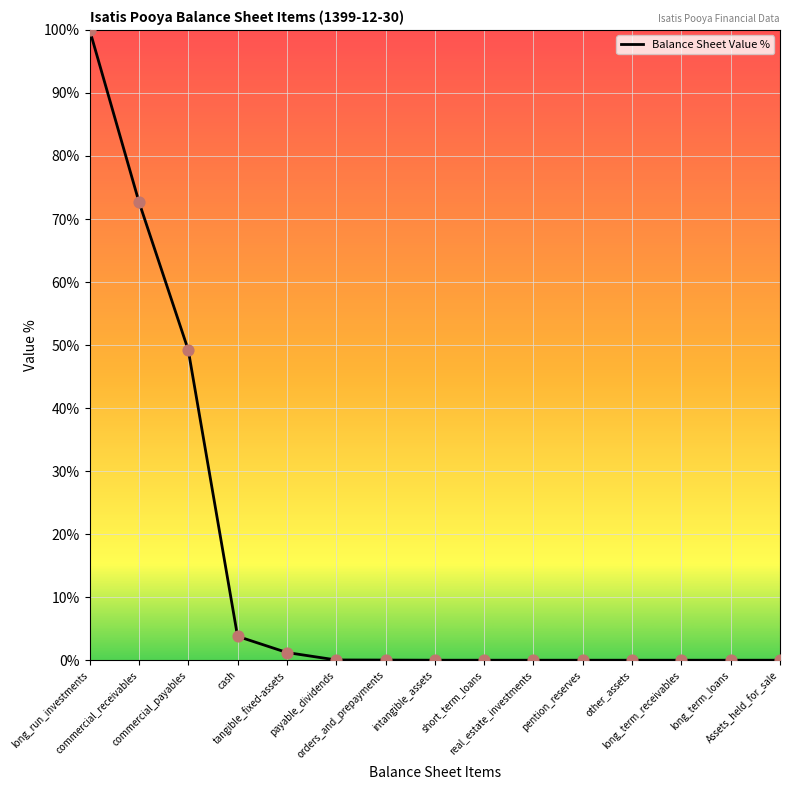

What is the change in value from cash to short_term_loans?

-3.8